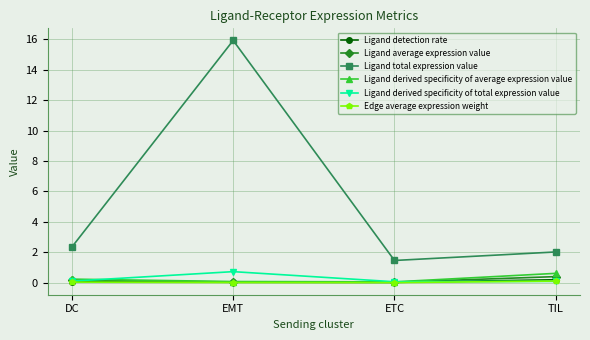

What is the maximum value for Ligand derived specificity of total expression value?

0.7